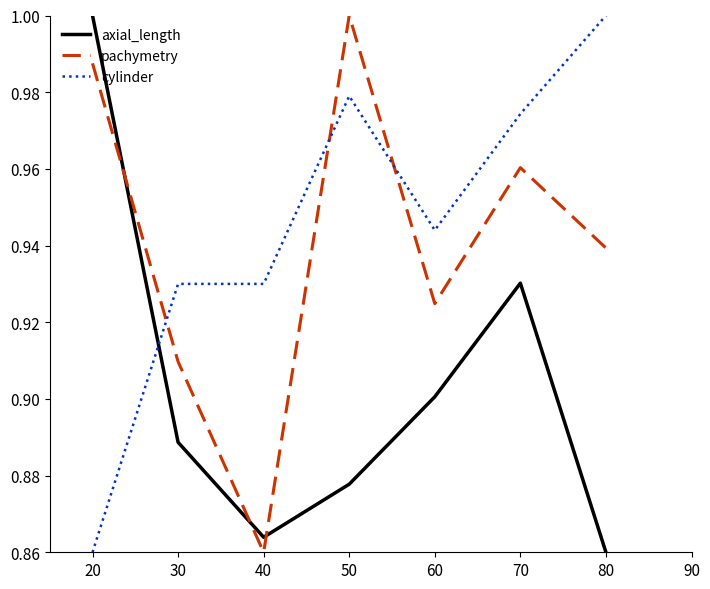

What is the sum of all axial_length values?

6.3